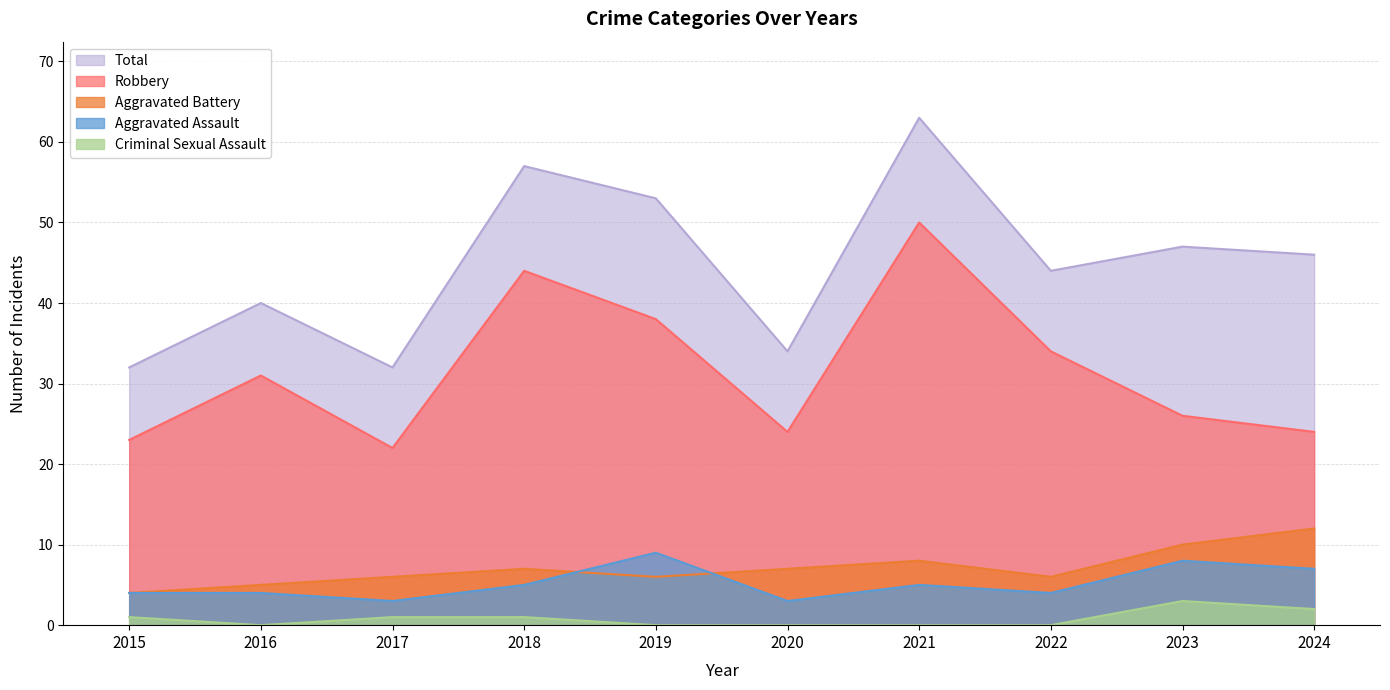

The value of Criminal Sexual Assault at 2015 is 1. True or false?

True